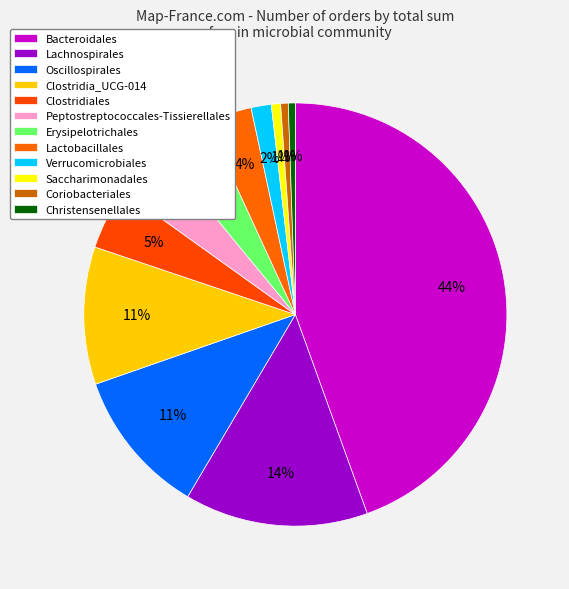

How many segments does this pie chart have?

12